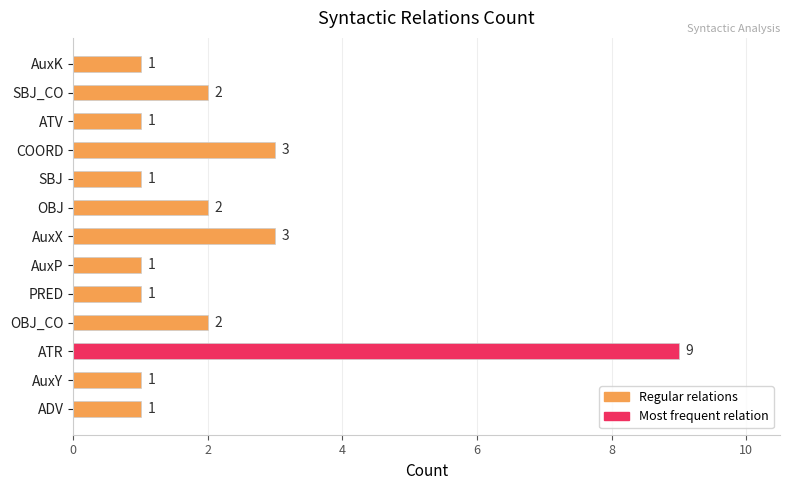

What is the sum of the values at SBJ_CO and ATR?

11